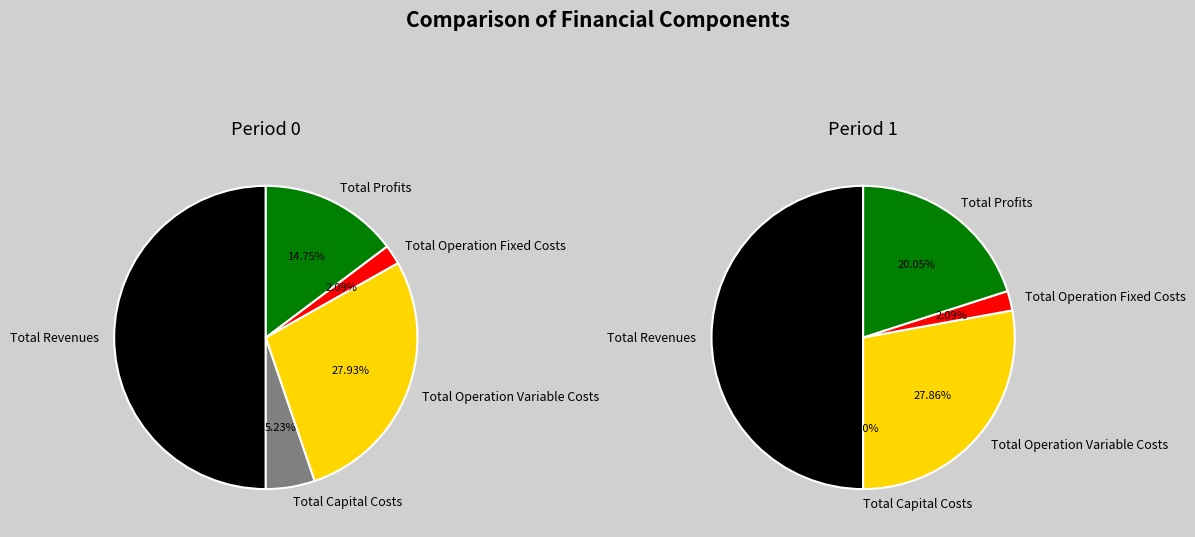

Which series has the widest spread of values?

1